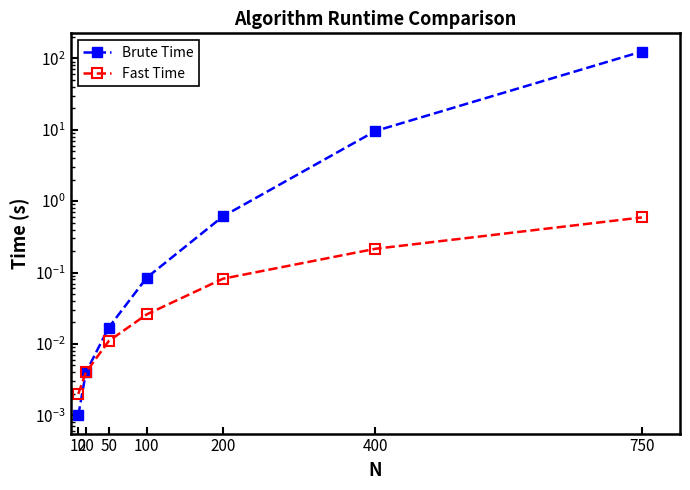

Is the value of Brute Time at 200 greater than the value of Fast Time at 400?

Yes